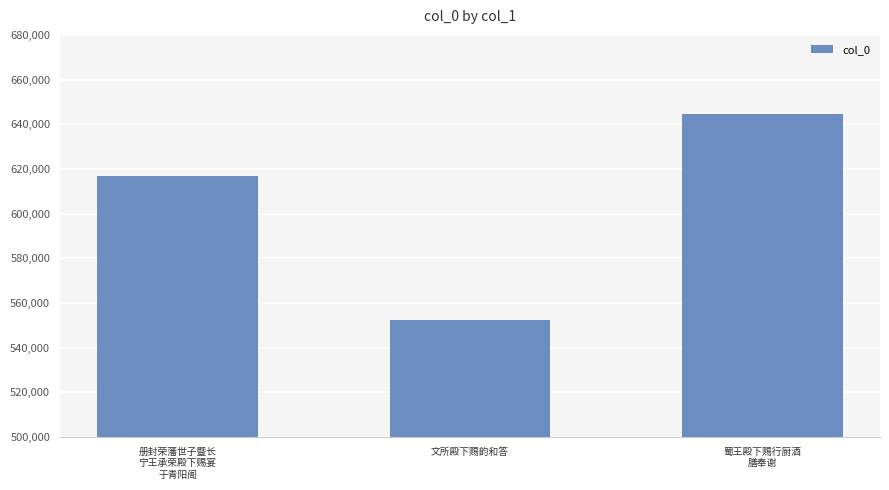

At which label is the value closest to 598515?

册封荣藩世子暨长
宁王承荣殿下赐宴
于青阳阁